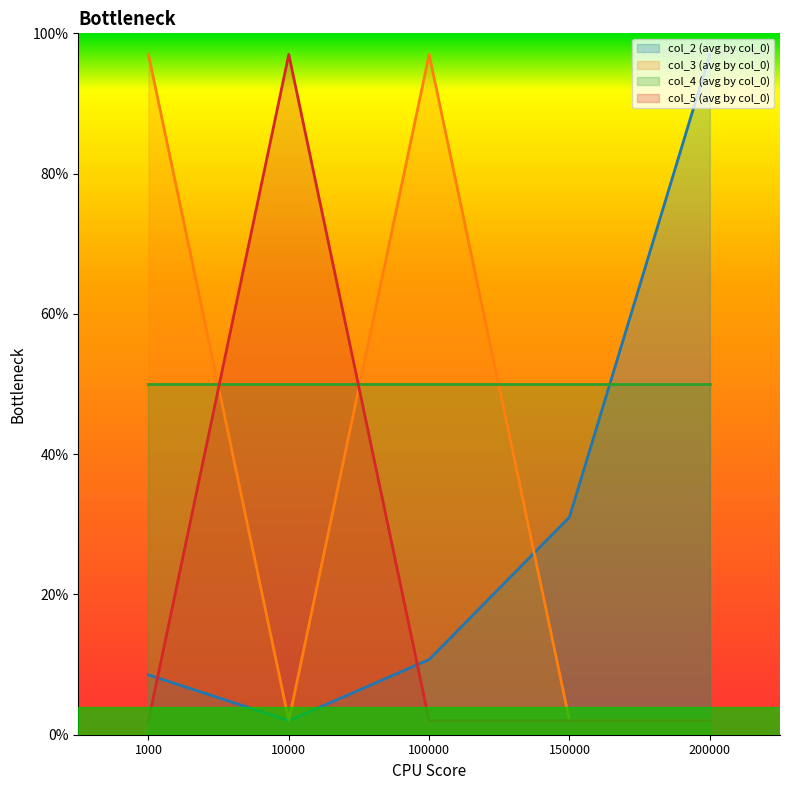

Which series has the largest range (max minus min)?

col_2 (avg by col_0)